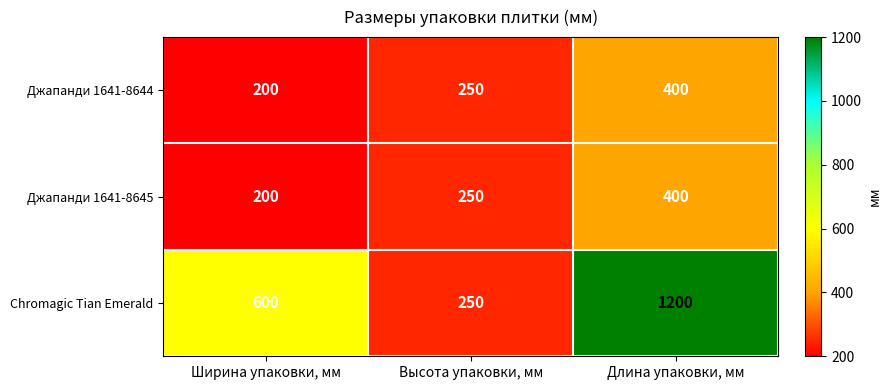

Between Ширина упаковки, мм and Высота упаковки, мм, which series saw the biggest shift?

Chromagic Tian Emerald